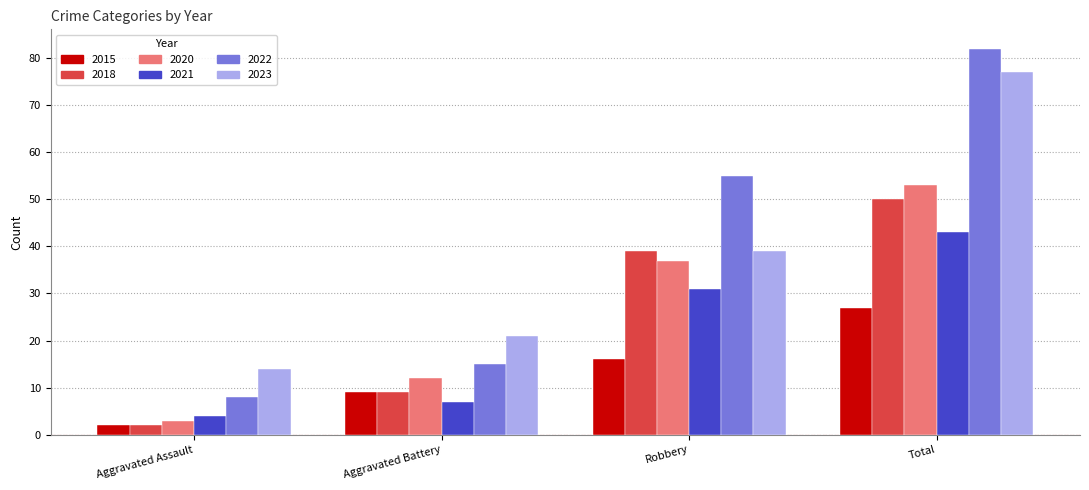

What is the spread (max minus min) of values at Robbery?

39